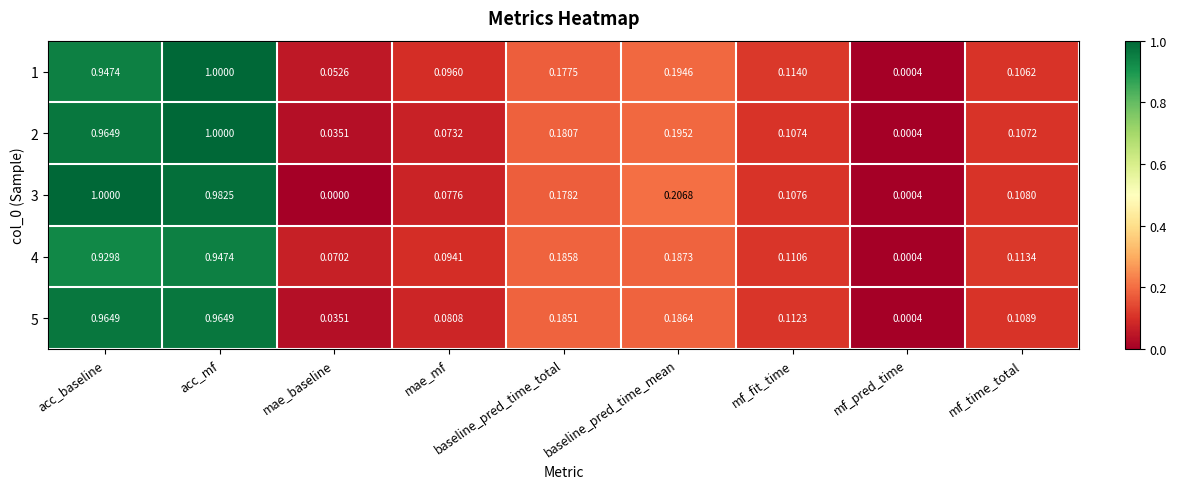

How many distinct data groups are displayed?

5